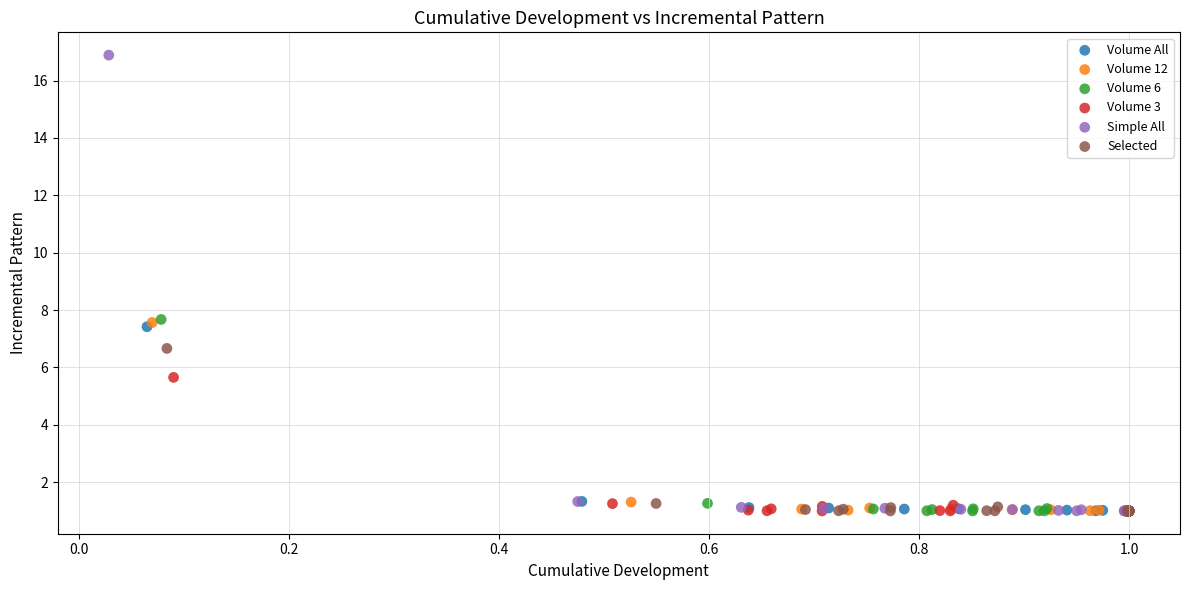

Which series has the largest Y range (max minus min)?

Simple All